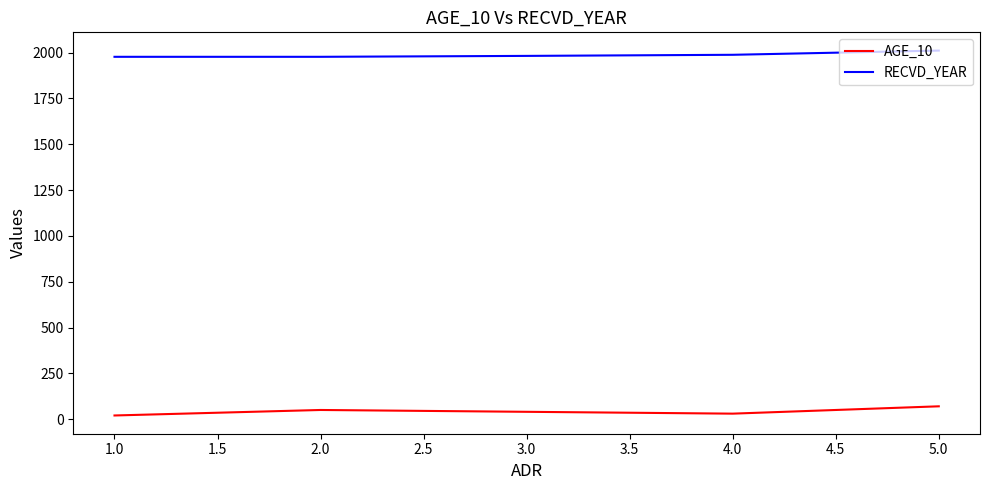

Rank the series by their maximum value, from highest to lowest.

RECVD_YEAR, AGE_10